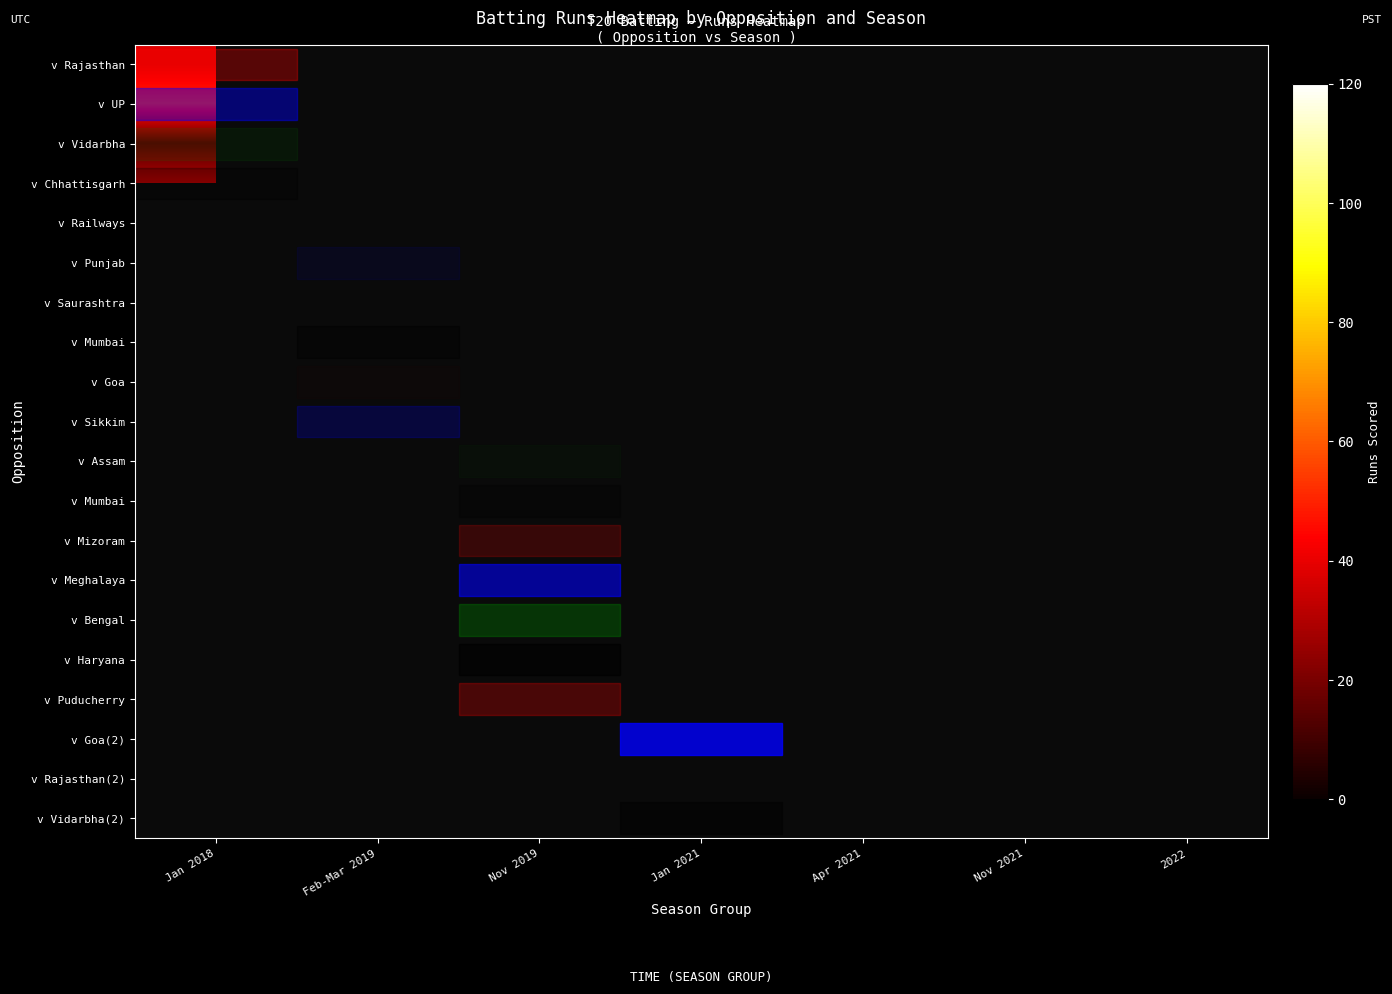

How many categories are shown in the chart?

7